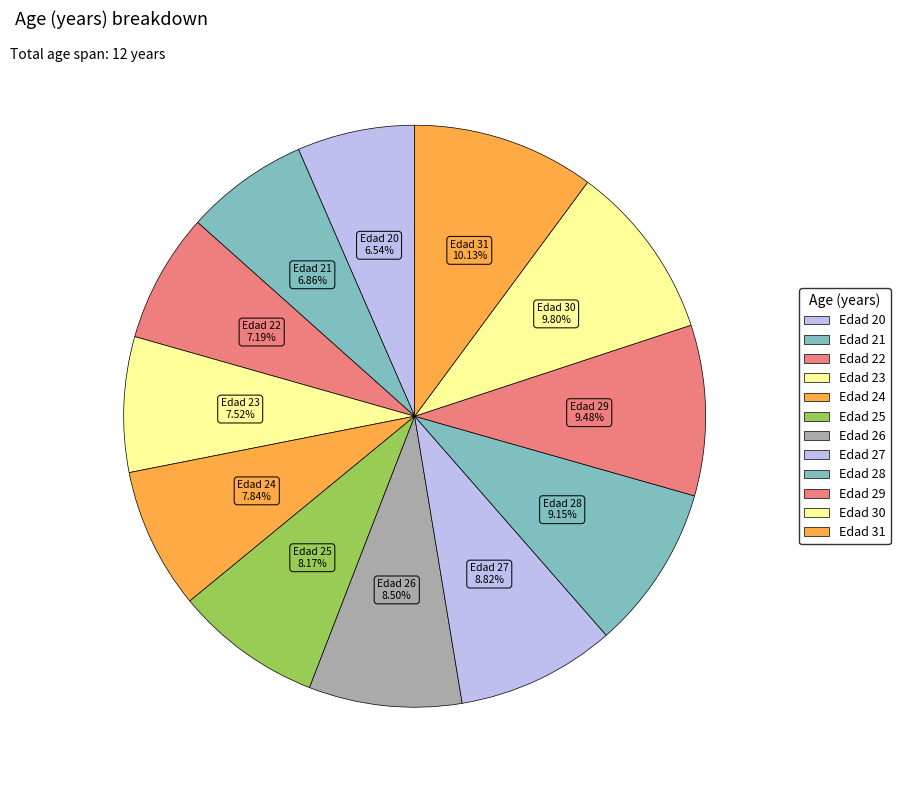

Is the sum of Edad 31 and Edad 25 greater than half?

No